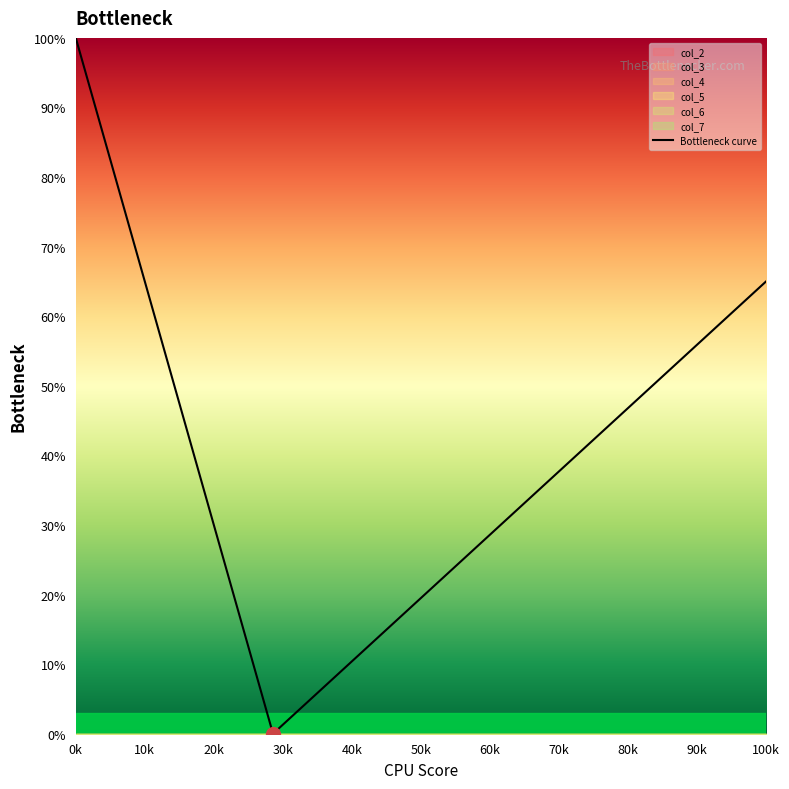

What is the highest value of the Bottleneck curve series?

100.0